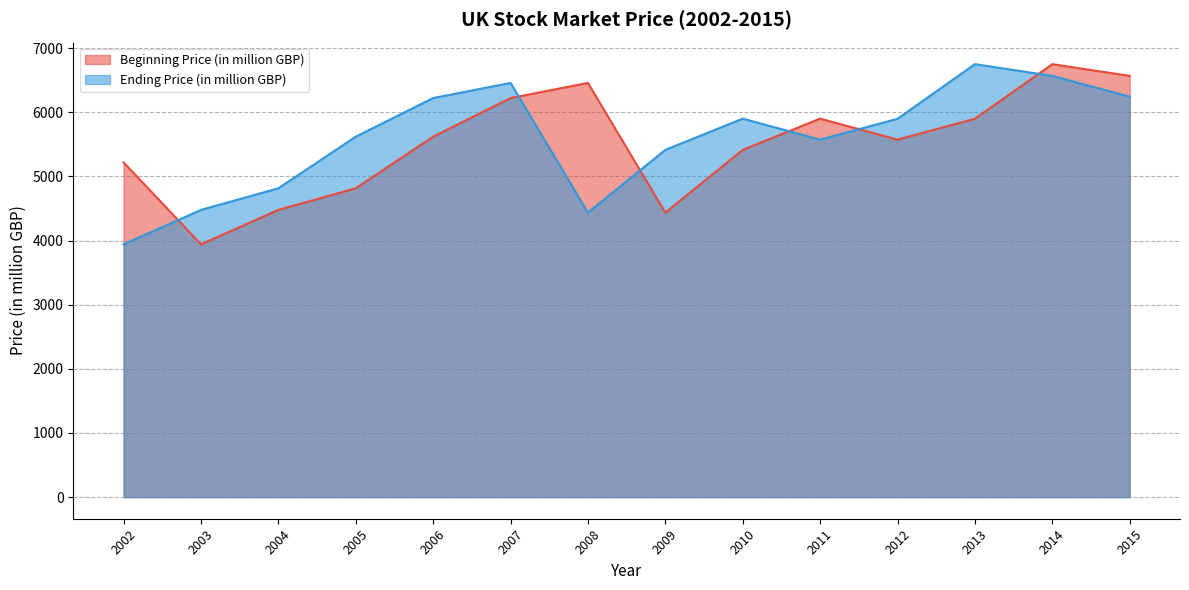

What is the average value of the Beginning Price (in million GBP) series?

5519.8